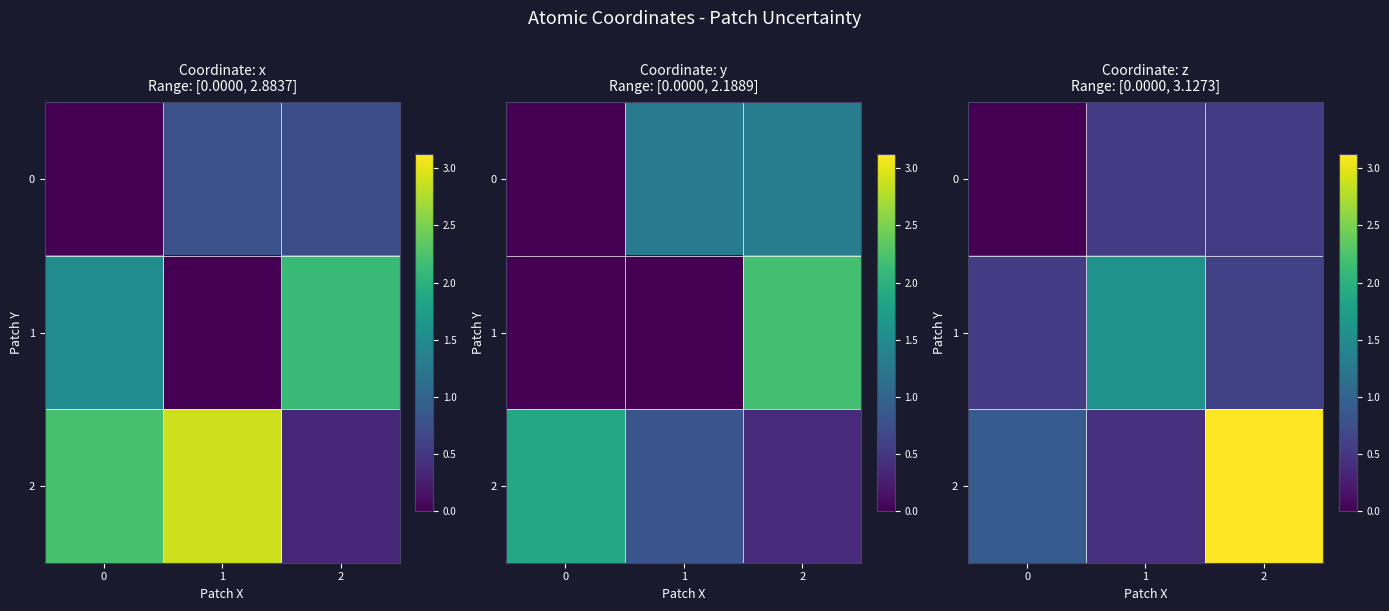

Between 1 and 0, which is larger?

1